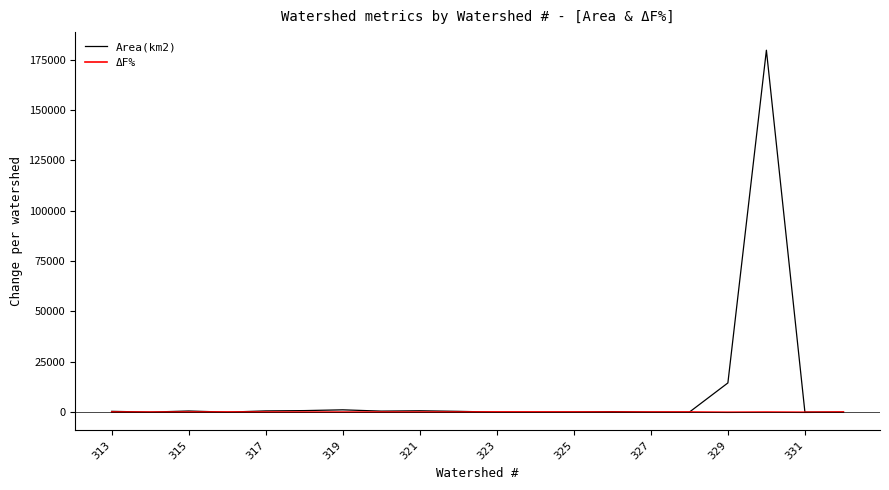

Which series has the largest total across all categories?

Area(km2)